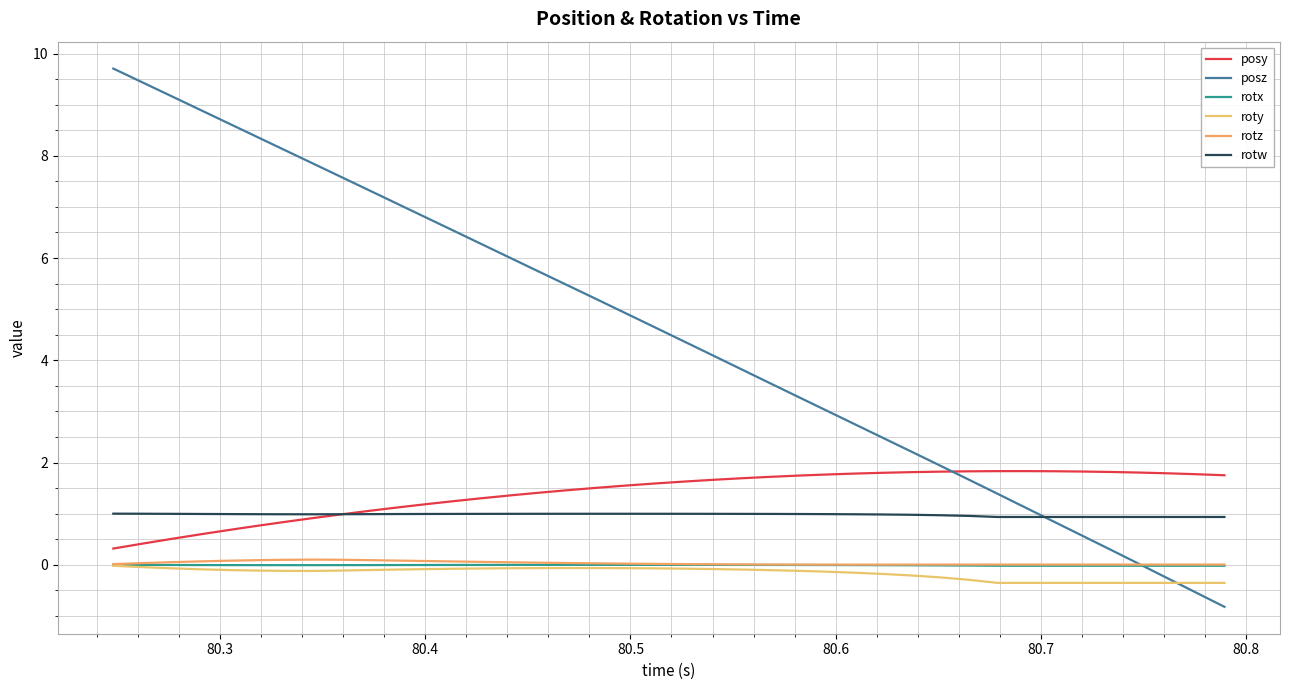

How many lines are shown in the chart?

6